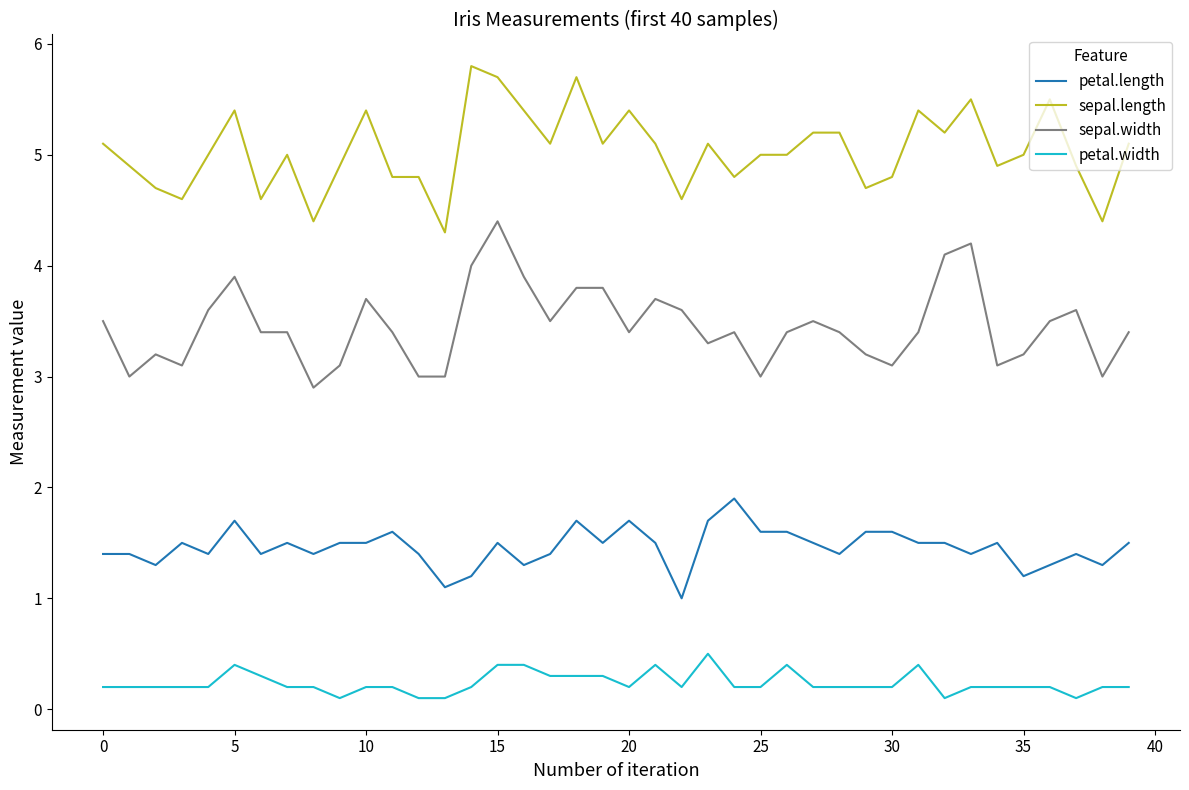

What is the difference between the second highest and second lowest values in the sepal.length series?

1.3